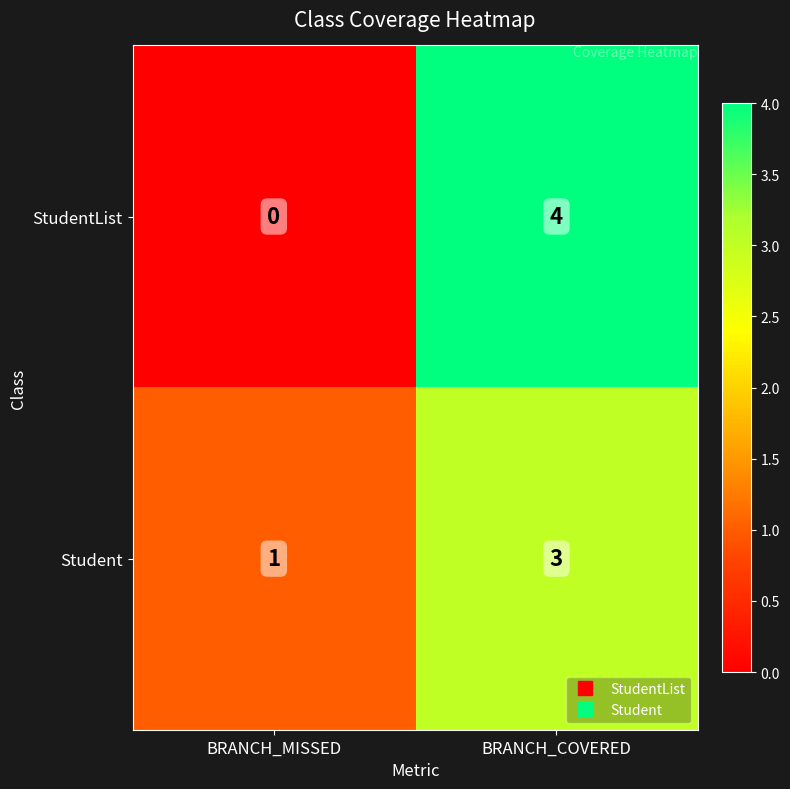

What is the difference between the StudentList values at BRANCH_MISSED and BRANCH_COVERED?

4